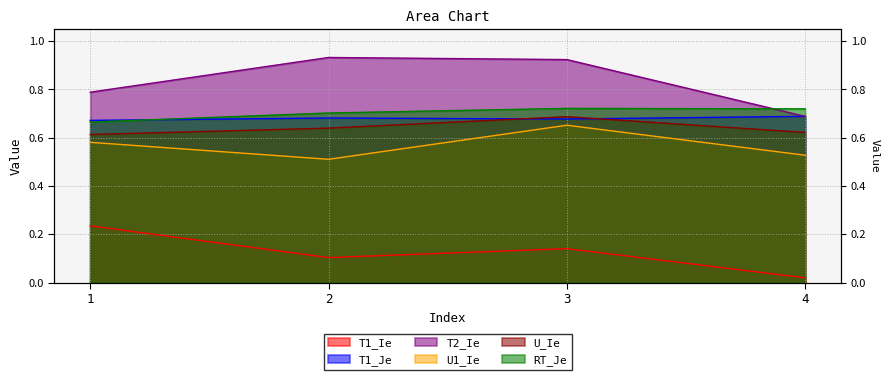

How many interior local peaks does the T1_Je series have?

1